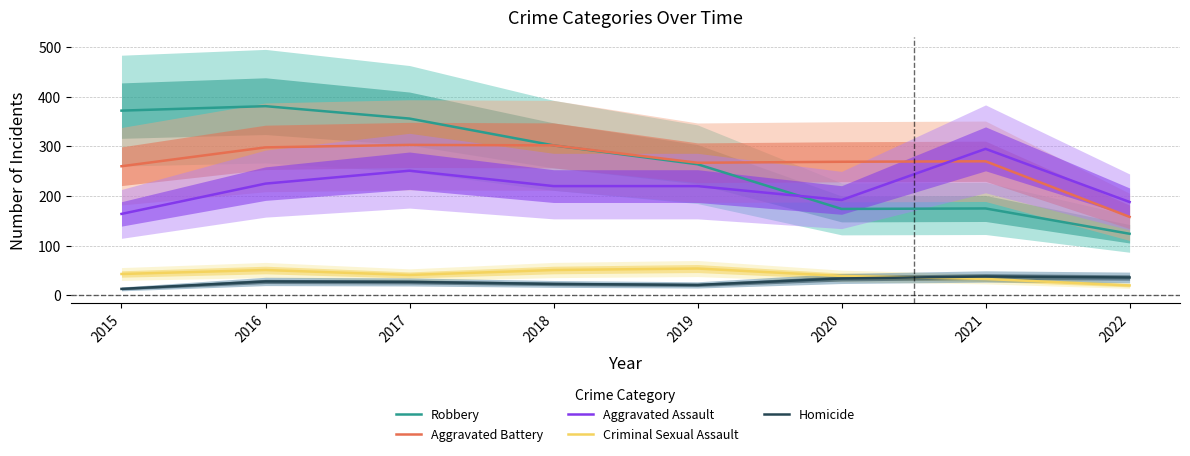

Is the value of Aggravated Assault at 2019 greater than the value of Robbery at 2022?

Yes